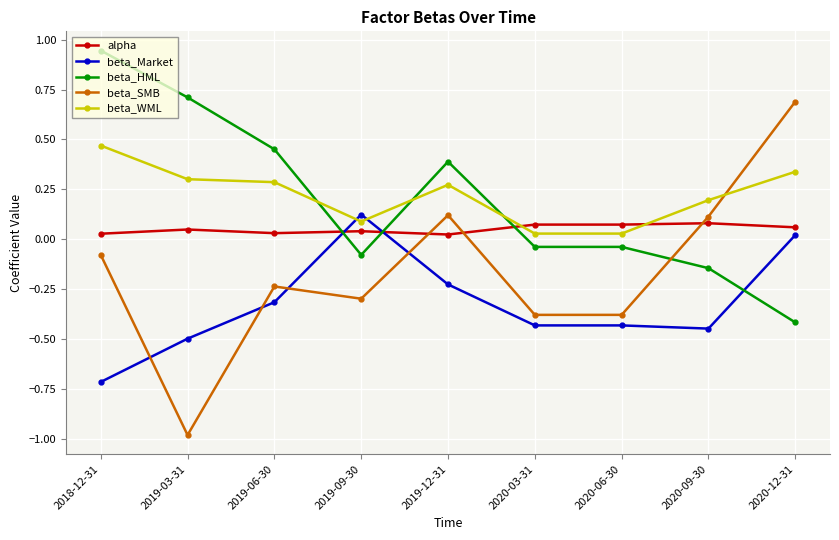

At which category does the chart reach its minimum across all series?

2019-03-31